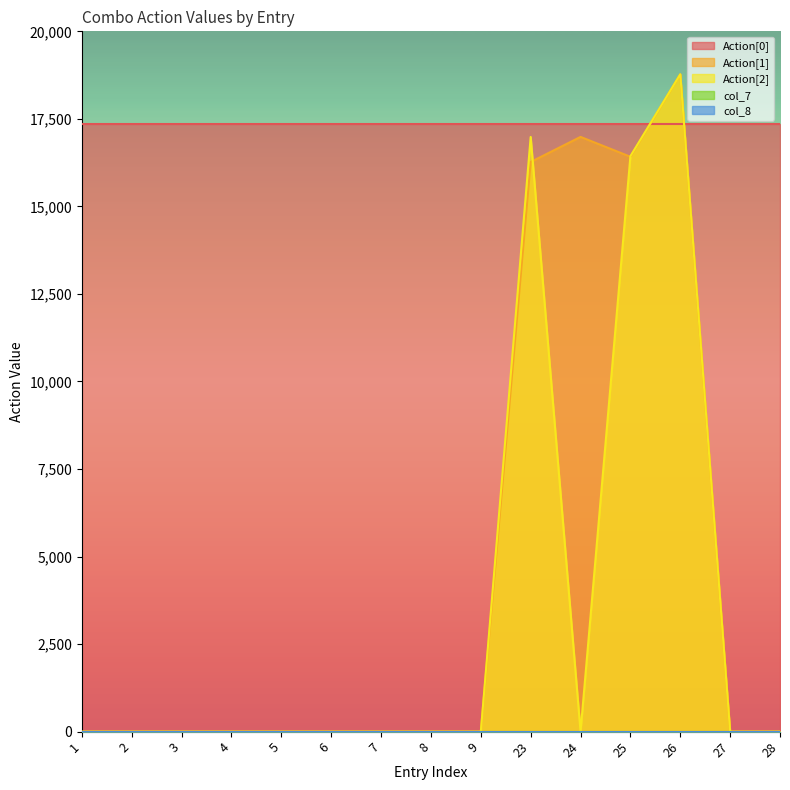

What is the total value across all series at 24?

34340